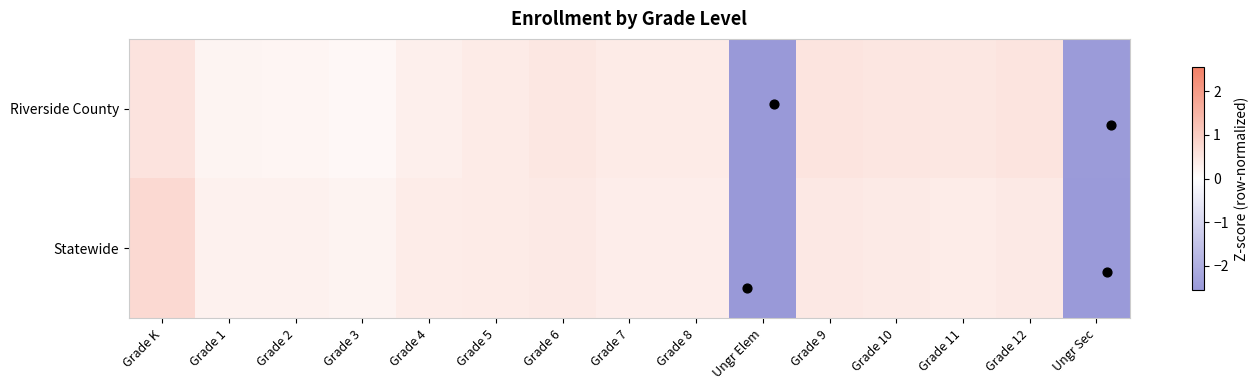

Which series has the largest total across all categories?

Riverside County